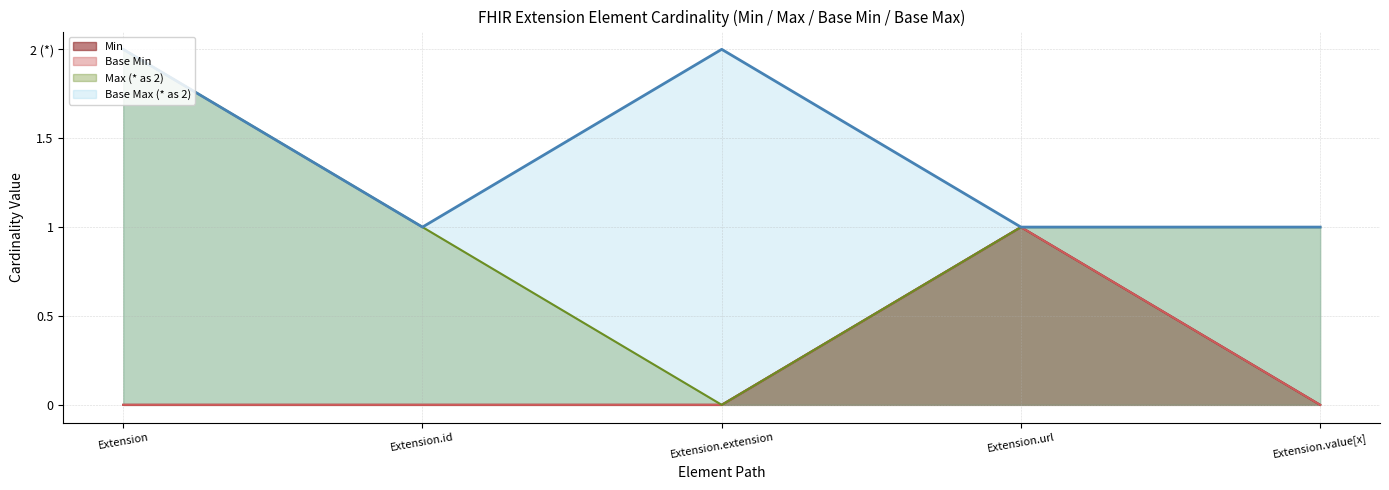

Where is Extension.value[x] nearest to the value 0?

Extension